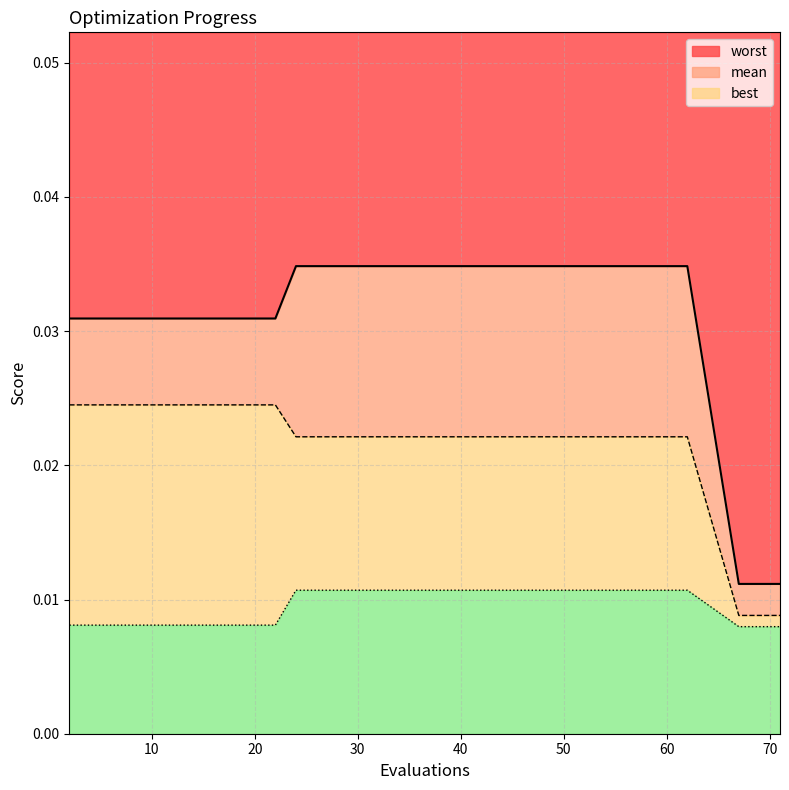

True or false: mean and best intersect in this chart.

False